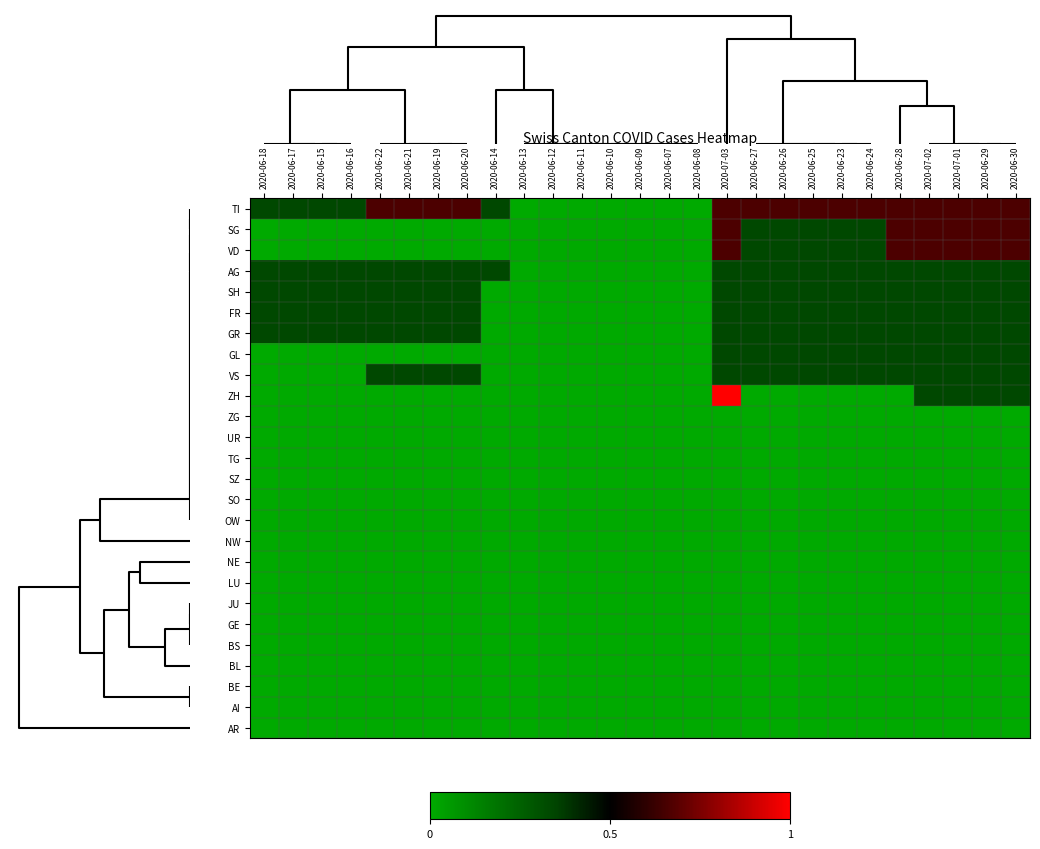

At how many categories does at least one series exceed 0?

20